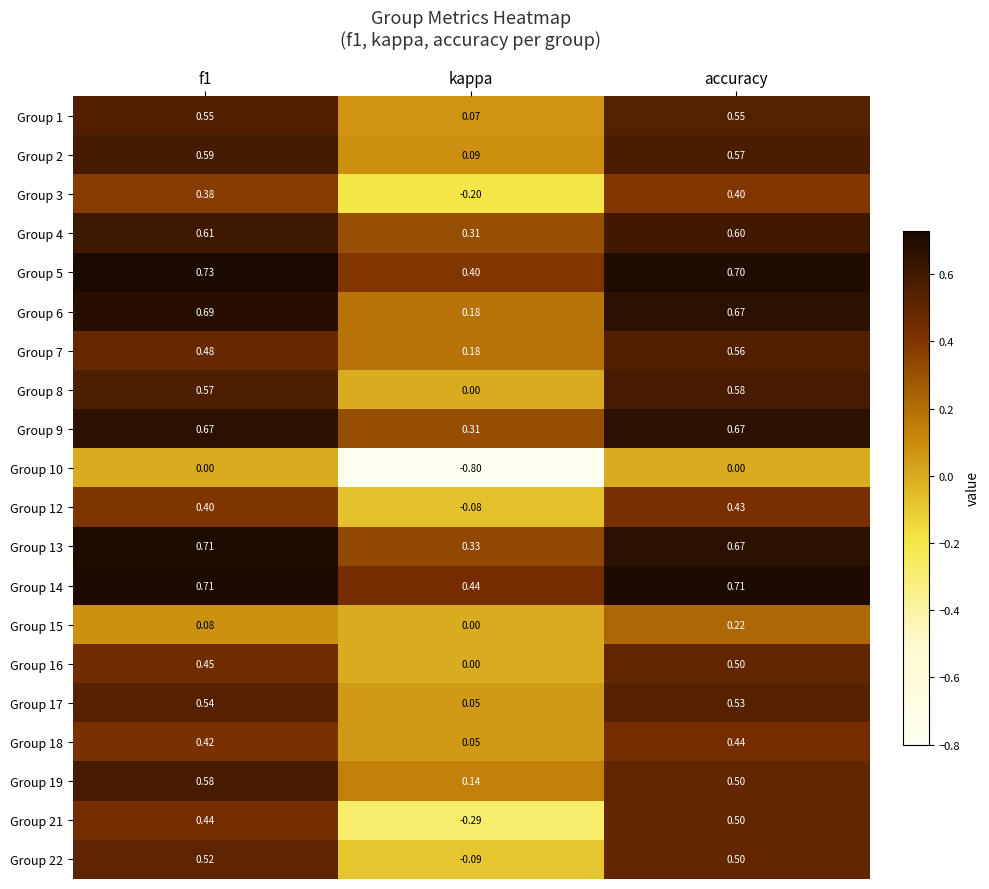

Where is Group 5 nearest to the value 0?

kappa